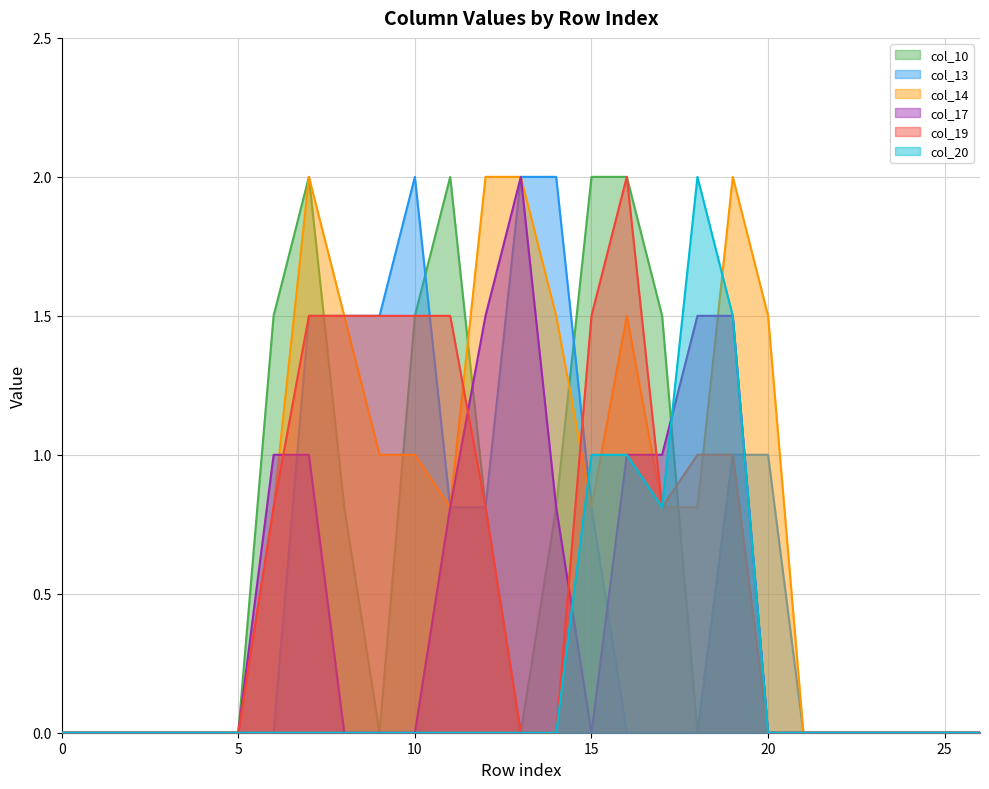

The col_14 series shows 1.5 at 14. True or false?

True